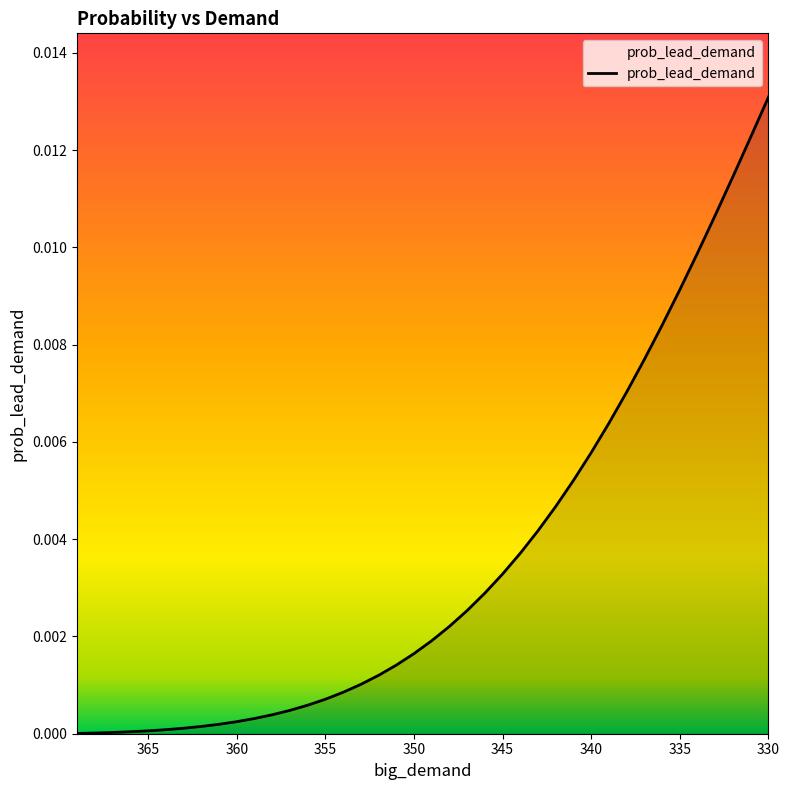

Count the number of data series in this chart.

1